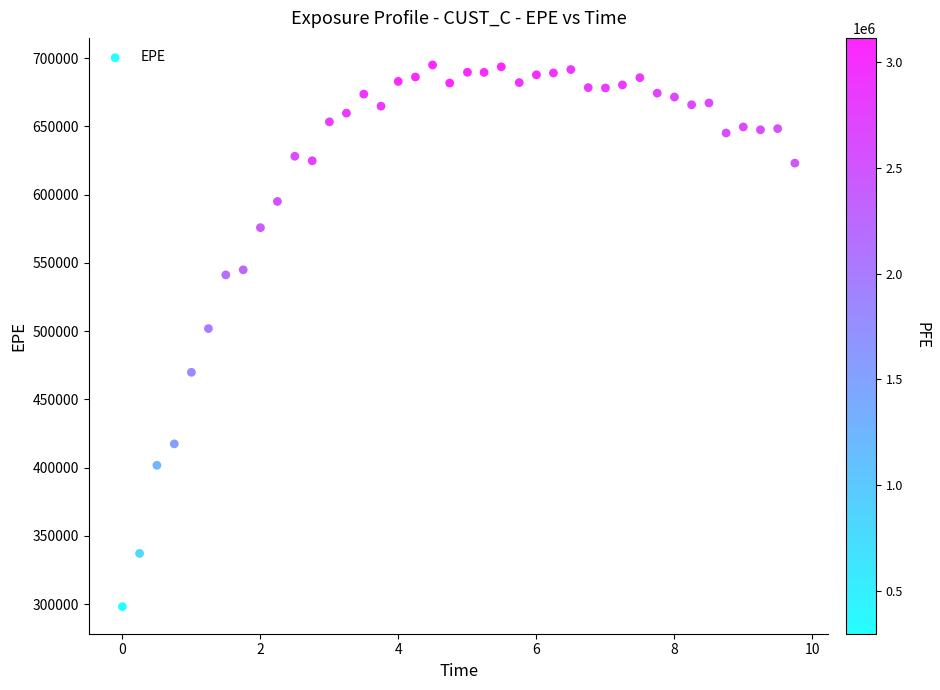

What Y value in the scatter plot is closest to 496571?

501866.6